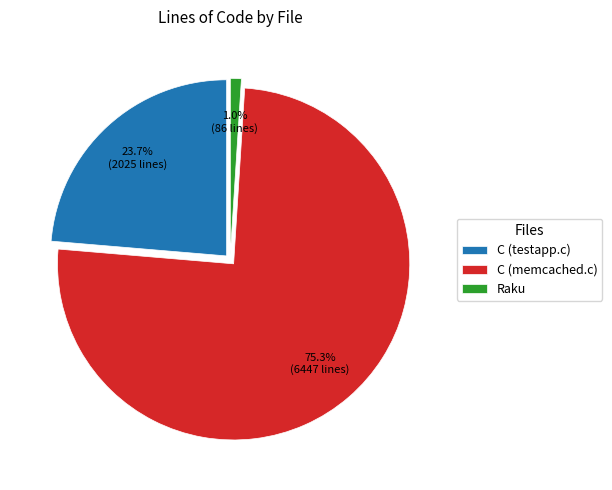

To the nearest percent, what portion does Raku represent?

1%